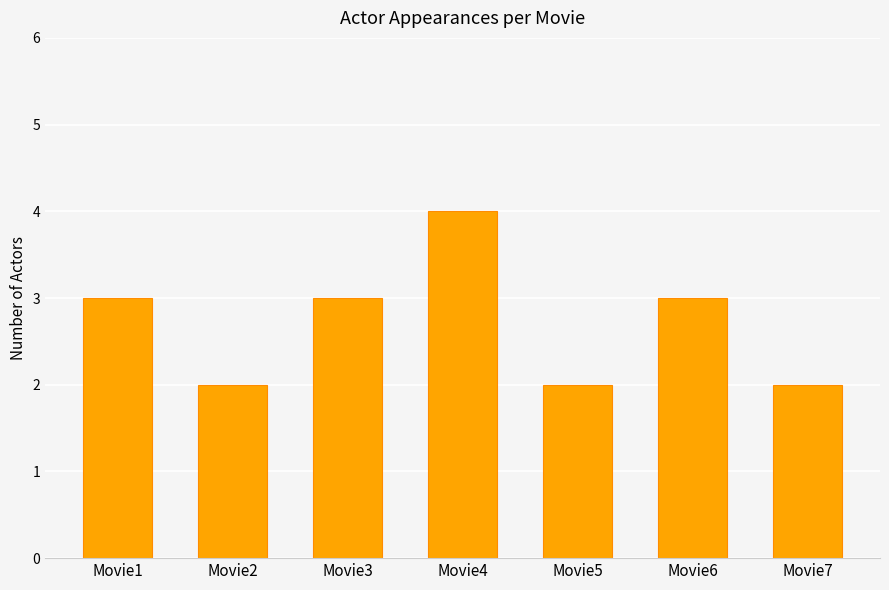

What is the average value?

3